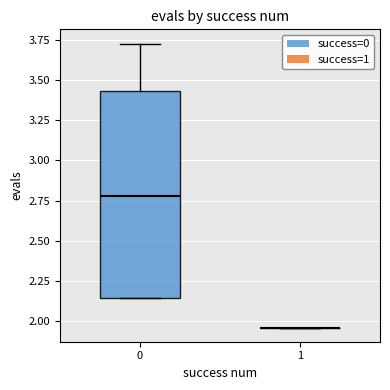

Reading left to right, transcribe this box plot: for each box, give where its median line is, the range the box spans, and where its two whiskers end, as read against the y-axis. The values are not printed on the chart, so give them approximately, as read against the axis.

0: median 2.80, box 2.15 to 3.45, whiskers 2.15 to 3.75
1: box collapsed to a line at 1.95, whiskers 1.95 to 1.95